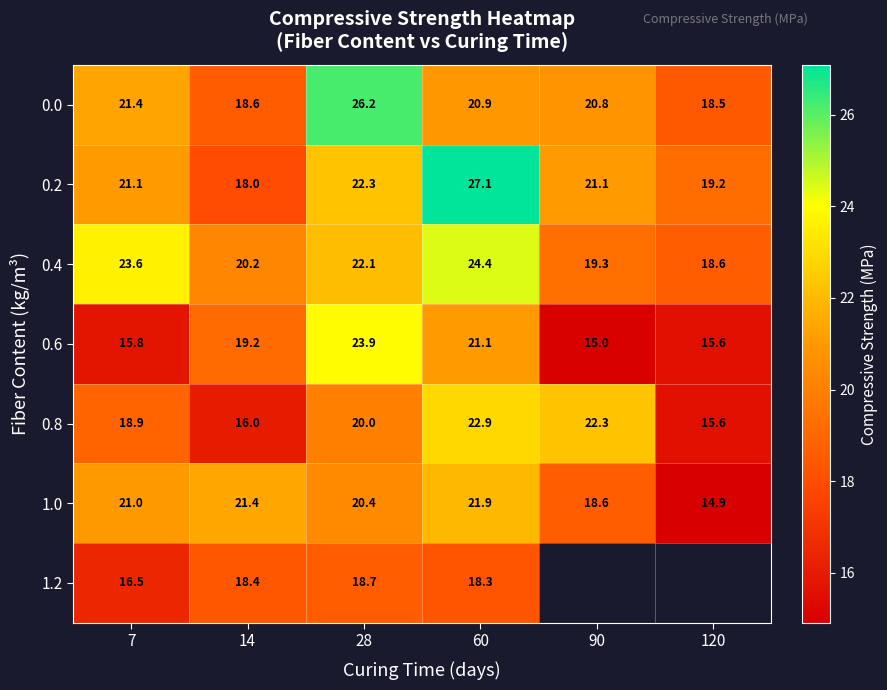

How many values in the 0.8 series are below 20?

3